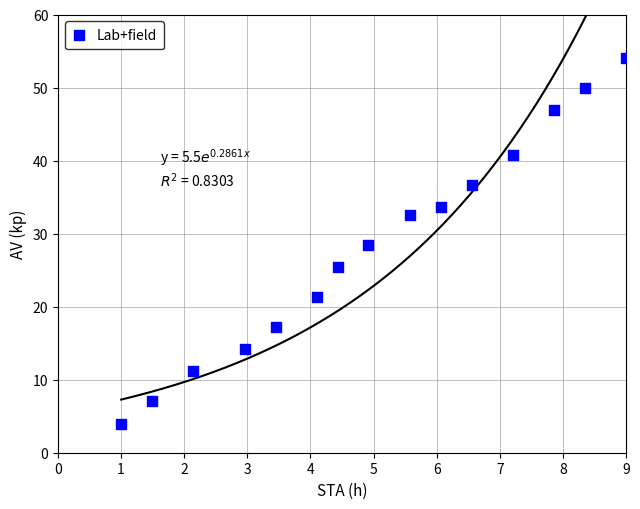

What is the range of Y values (max minus min)?

50.0